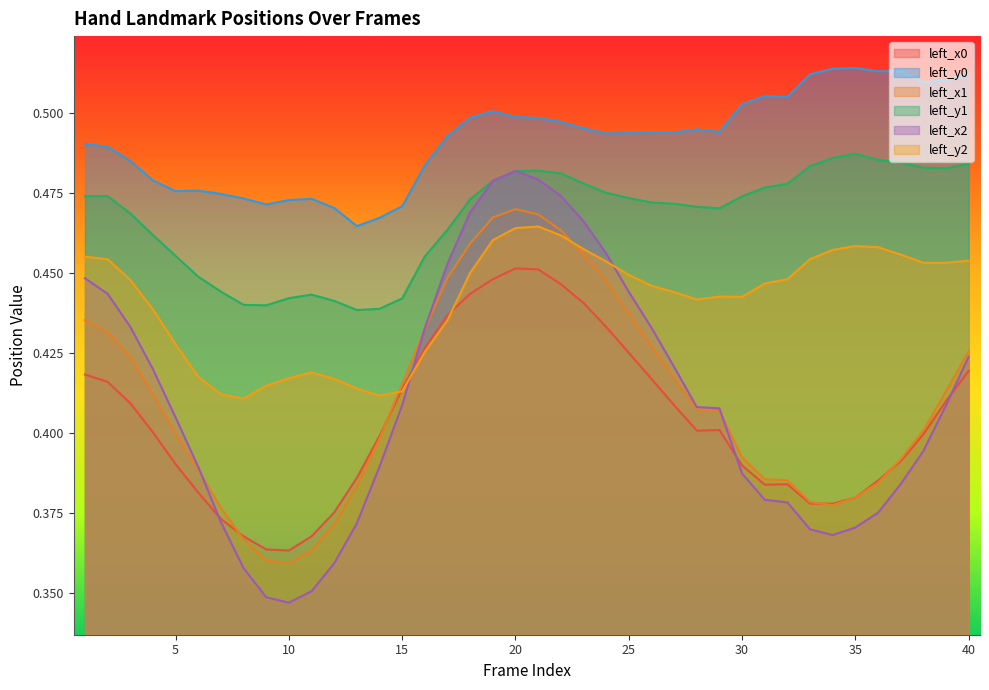

Reading left to right, what are all the values shown in this chart?

left_x0: 1=0.4	2=0.4	3=0.4	4=0.4	5=0.4	6=0.4	7=0.4	8=0.4	9=0.4	10=0.4	11=0.4	12=0.4	13=0.4	14=0.4	15=0.4	16=0.4	17=0.4	18=0.4	19=0.4	20=0.5	21=0.5	22=0.4	23=0.4	24=0.4	25=0.4	26=0.4	27=0.4	28=0.4	29=0.4	30=0.4	31=0.4	32=0.4	33=0.4	34=0.4	35=0.4	36=0.4	37=0.4	38=0.4	39=0.4	40=0.4
left_y0: 1=0.5	2=0.5	3=0.5	4=0.5	5=0.5	6=0.5	7=0.5	8=0.5	9=0.5	10=0.5	11=0.5	12=0.5	13=0.5	14=0.5	15=0.5	16=0.5	17=0.5	18=0.5	19=0.5	20=0.5	21=0.5	22=0.5	23=0.5	24=0.5	25=0.5	26=0.5	27=0.5	28=0.5	29=0.5	30=0.5	31=0.5	32=0.5	33=0.5	34=0.5	35=0.5	36=0.5	37=0.5	38=0.5	39=0.5	40=0.5
left_x1: 1=0.4	2=0.4	3=0.4	4=0.4	5=0.4	6=0.4	7=0.4	8=0.4	9=0.4	10=0.4	11=0.4	12=0.4	13=0.4	14=0.4	15=0.4	16=0.4	17=0.4	18=0.5	19=0.5	20=0.5	21=0.5	22=0.5	23=0.5	24=0.4	25=0.4	26=0.4	27=0.4	28=0.4	29=0.4	30=0.4	31=0.4	32=0.4	33=0.4	34=0.4	35=0.4	36=0.4	37=0.4	38=0.4	39=0.4	40=0.4
left_y1: 1=0.5	2=0.5	3=0.5	4=0.5	5=0.5	6=0.4	7=0.4	8=0.4	9=0.4	10=0.4	11=0.4	12=0.4	13=0.4	14=0.4	15=0.4	16=0.5	17=0.5	18=0.5	19=0.5	20=0.5	21=0.5	22=0.5	23=0.5	24=0.5	25=0.5	26=0.5	27=0.5	28=0.5	29=0.5	30=0.5	31=0.5	32=0.5	33=0.5	34=0.5	35=0.5	36=0.5	37=0.5	38=0.5	39=0.5	40=0.5
left_x2: 1=0.4	2=0.4	3=0.4	4=0.4	5=0.4	6=0.4	7=0.4	8=0.4	9=0.3	10=0.3	11=0.4	12=0.4	13=0.4	14=0.4	15=0.4	16=0.4	17=0.5	18=0.5	19=0.5	20=0.5	21=0.5	22=0.5	23=0.5	24=0.5	25=0.4	26=0.4	27=0.4	28=0.4	29=0.4	30=0.4	31=0.4	32=0.4	33=0.4	34=0.4	35=0.4	36=0.4	37=0.4	38=0.4	39=0.4	40=0.4
left_y2: 1=0.5	2=0.5	3=0.4	4=0.4	5=0.4	6=0.4	7=0.4	8=0.4	9=0.4	10=0.4	11=0.4	12=0.4	13=0.4	14=0.4	15=0.4	16=0.4	17=0.4	18=0.4	19=0.5	20=0.5	21=0.5	22=0.5	23=0.5	24=0.5	25=0.4	26=0.4	27=0.4	28=0.4	29=0.4	30=0.4	31=0.4	32=0.4	33=0.5	34=0.5	35=0.5	36=0.5	37=0.5	38=0.5	39=0.5	40=0.5